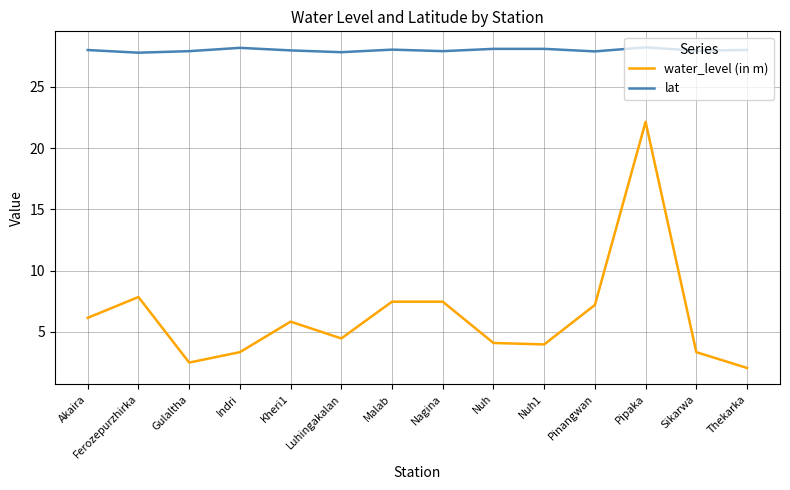

Between Kheri1 and Pinangwan, which series saw the biggest shift?

water_level (in m)